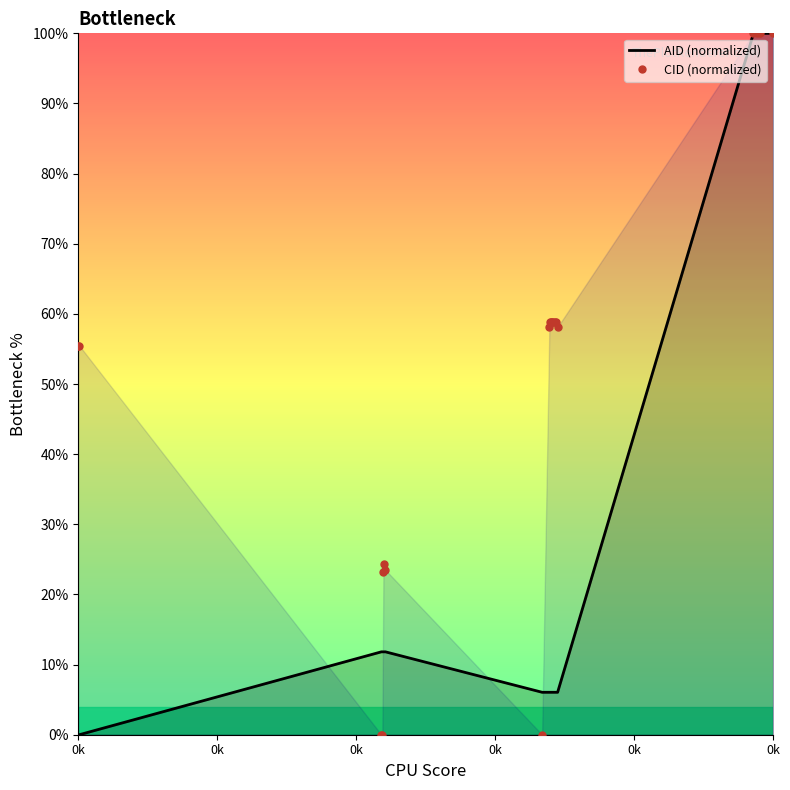

How many data points does each series have?

20